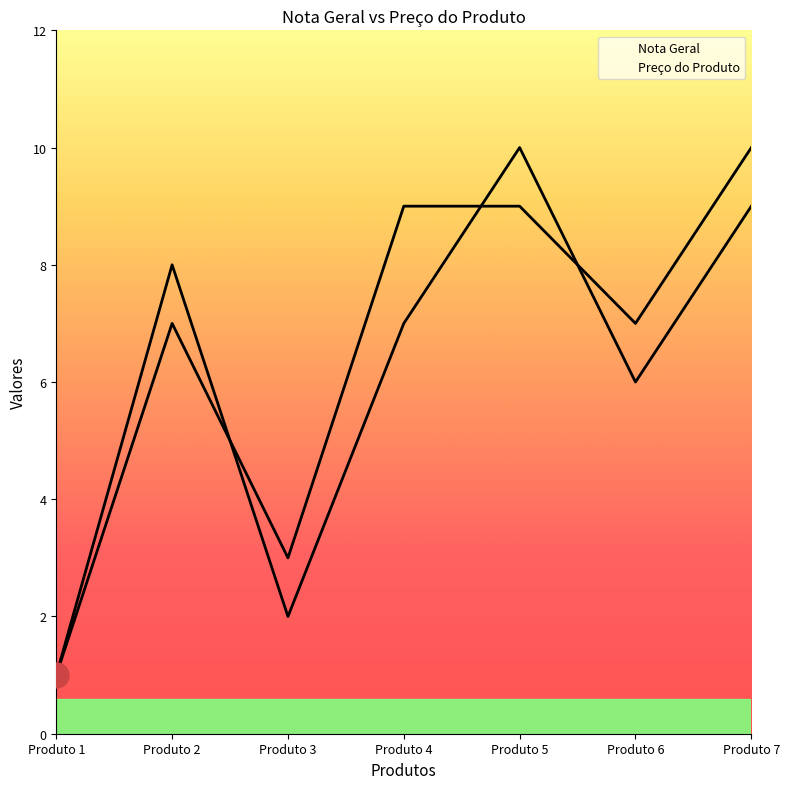

Count the number of categories in the chart.

7